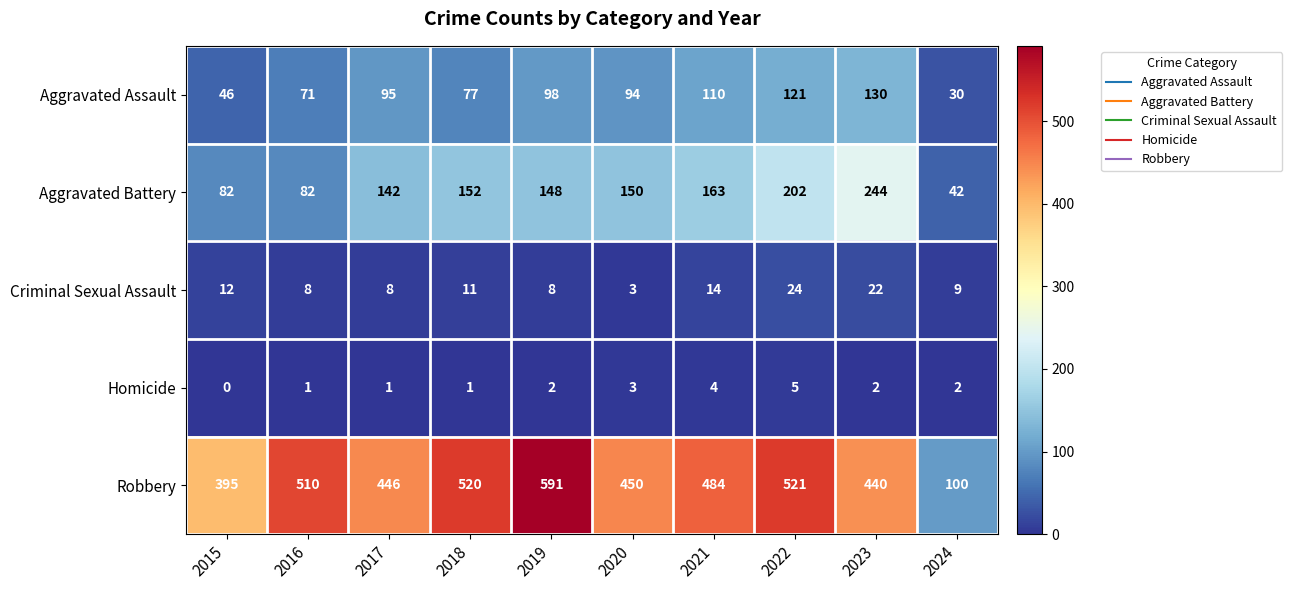

At which category is the sum across all series the highest?

2022